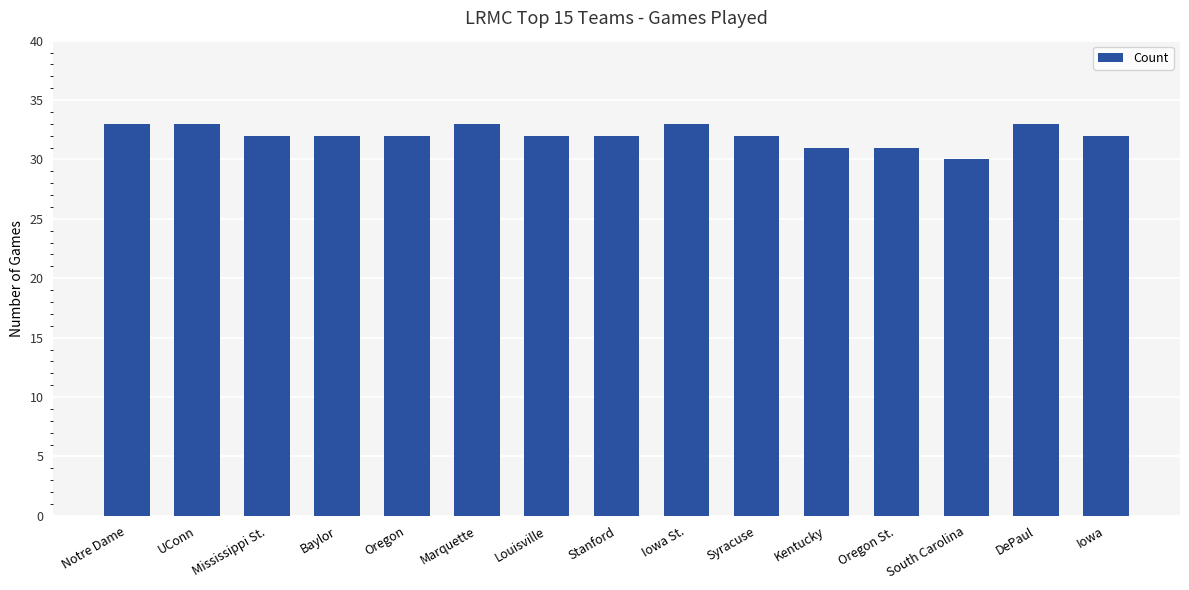

Which has a higher value, DePaul or Louisville?

DePaul